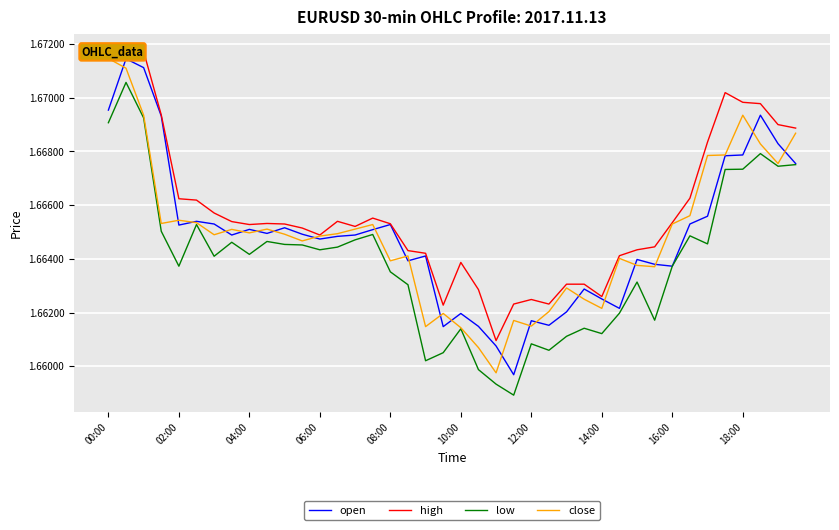

The low series shows 2.9 at 14:00. True or false?

False